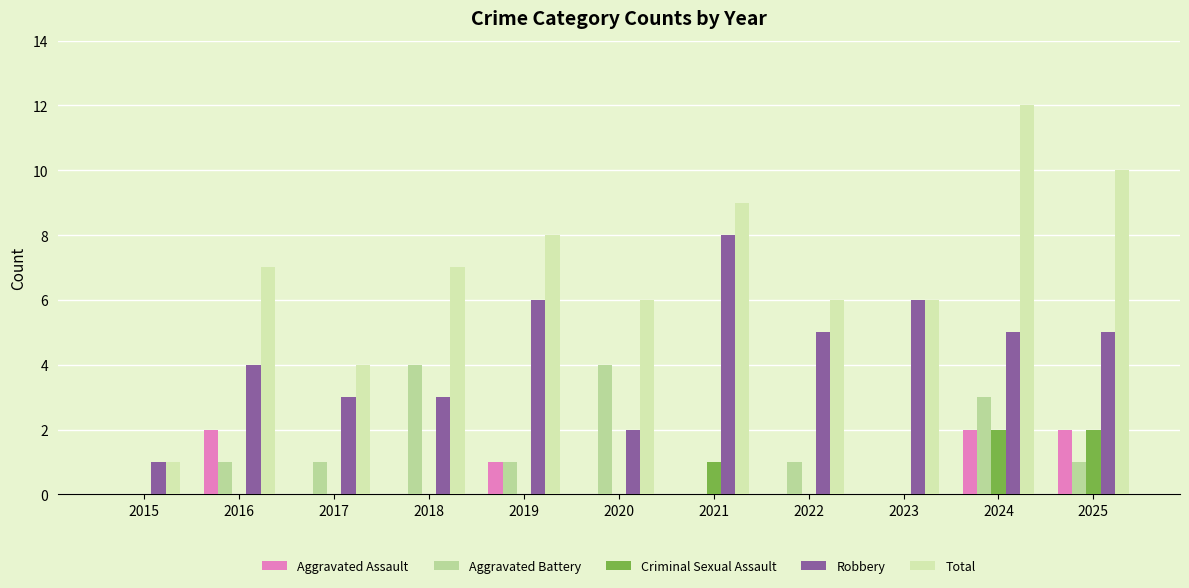

At which label is Robbery closest to 4?

2016